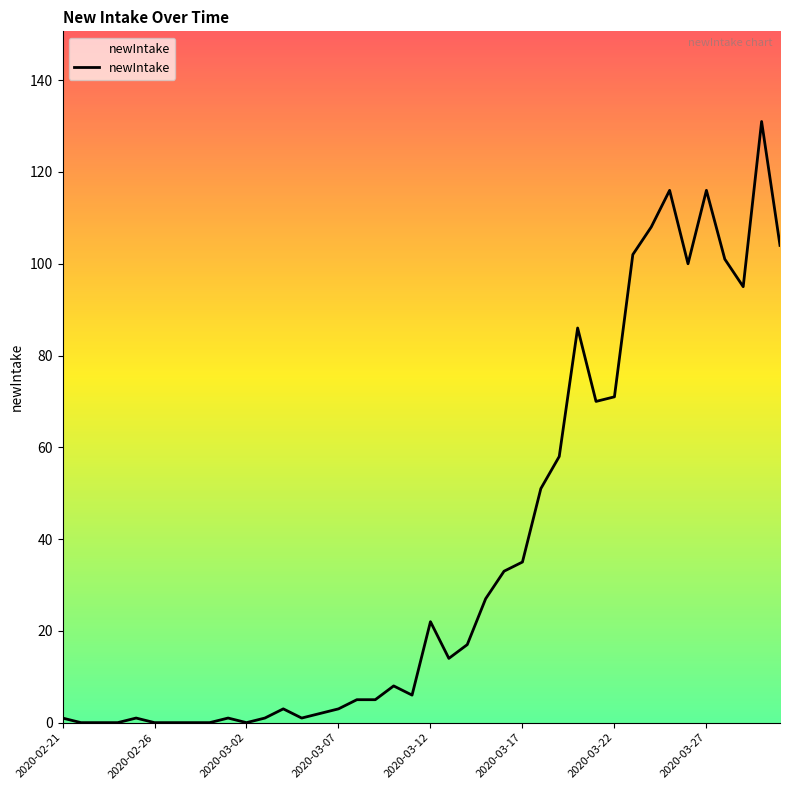

What is the difference between the maximum and minimum values?

131